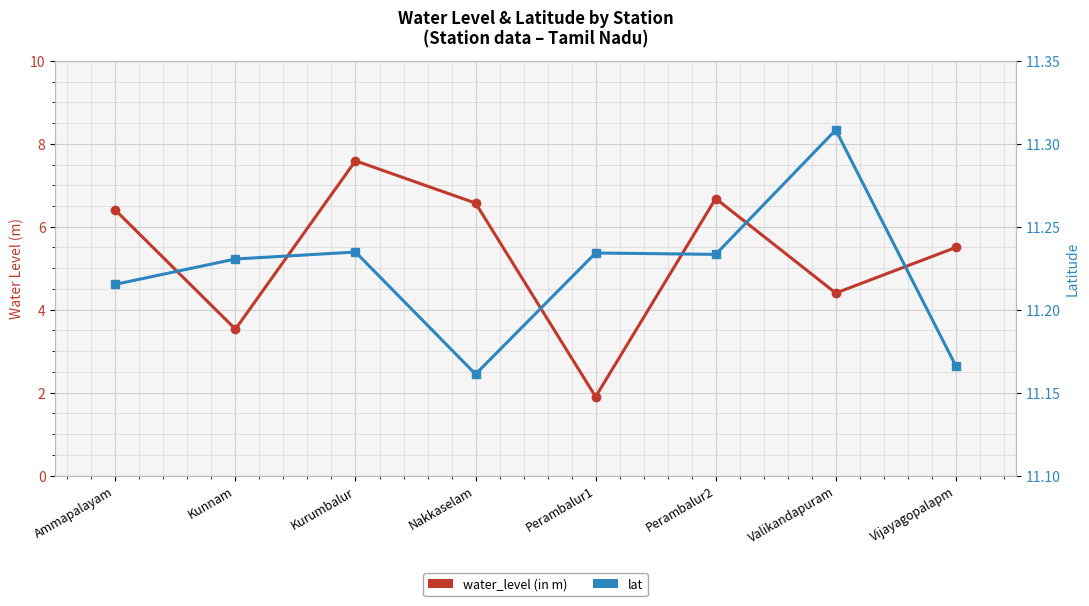

Reading left to right, extract all data points from this chart.

water_level (in m): Ammapalayam=6.4	Kunnam=3.5	Kurumbalur=7.6	Nakkaselam=6.6	Perambalur1=1.9	Perambalur2=6.7	Valikandapuram=4.4	Vijayagopalapm=5.5
lat: Ammapalayam=11.2	Kunnam=11.2	Kurumbalur=11.2	Nakkaselam=11.2	Perambalur1=11.2	Perambalur2=11.2	Valikandapuram=11.3	Vijayagopalapm=11.2